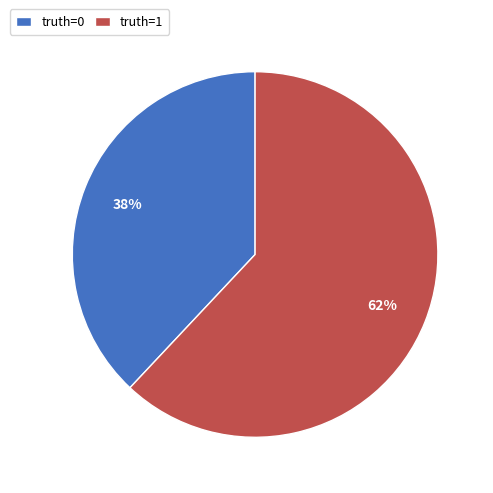

Does any single category account for the majority?

Yes